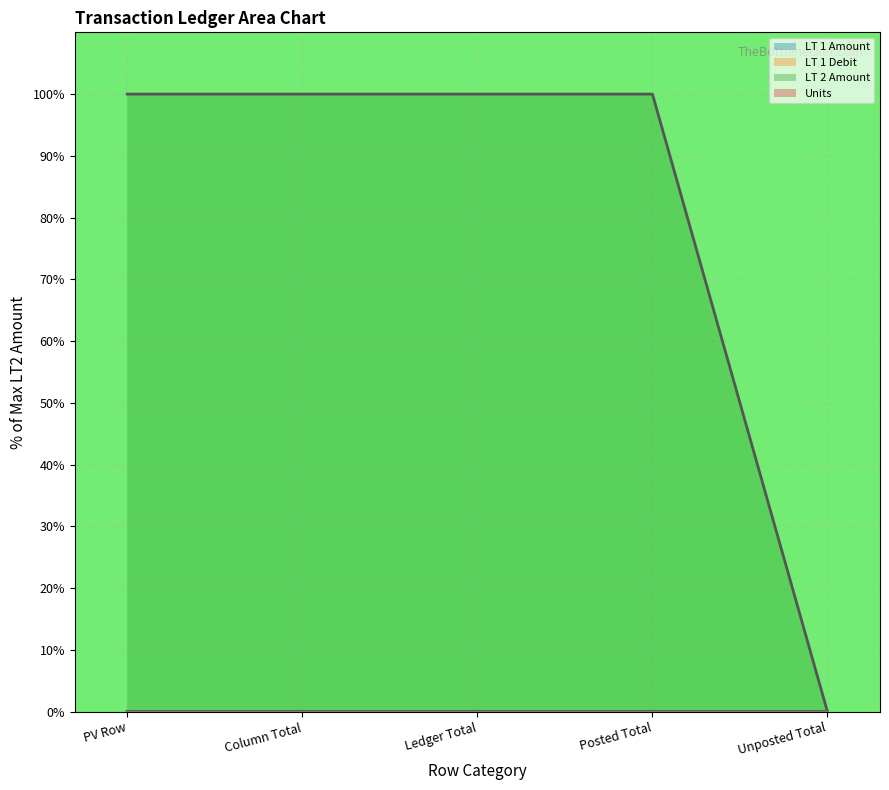

How many distinct data groups are displayed?

4